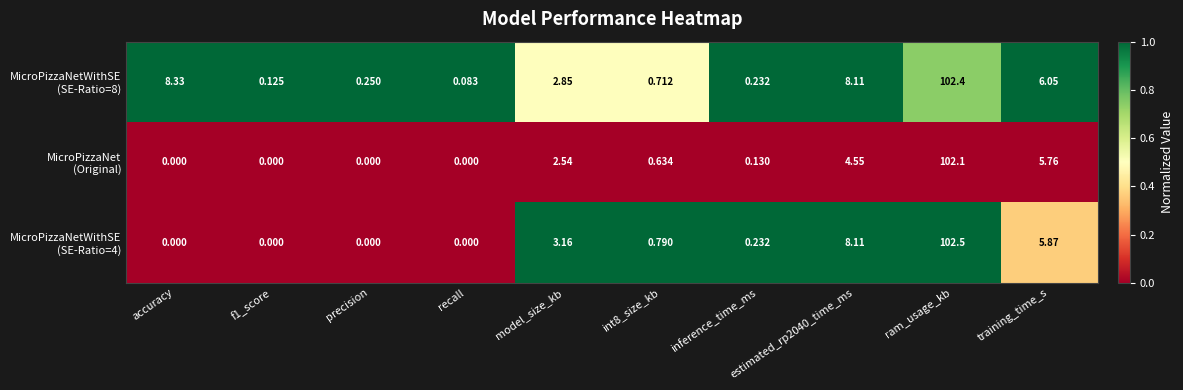

At which category is the sum across all series the highest?

ram_usage_kb